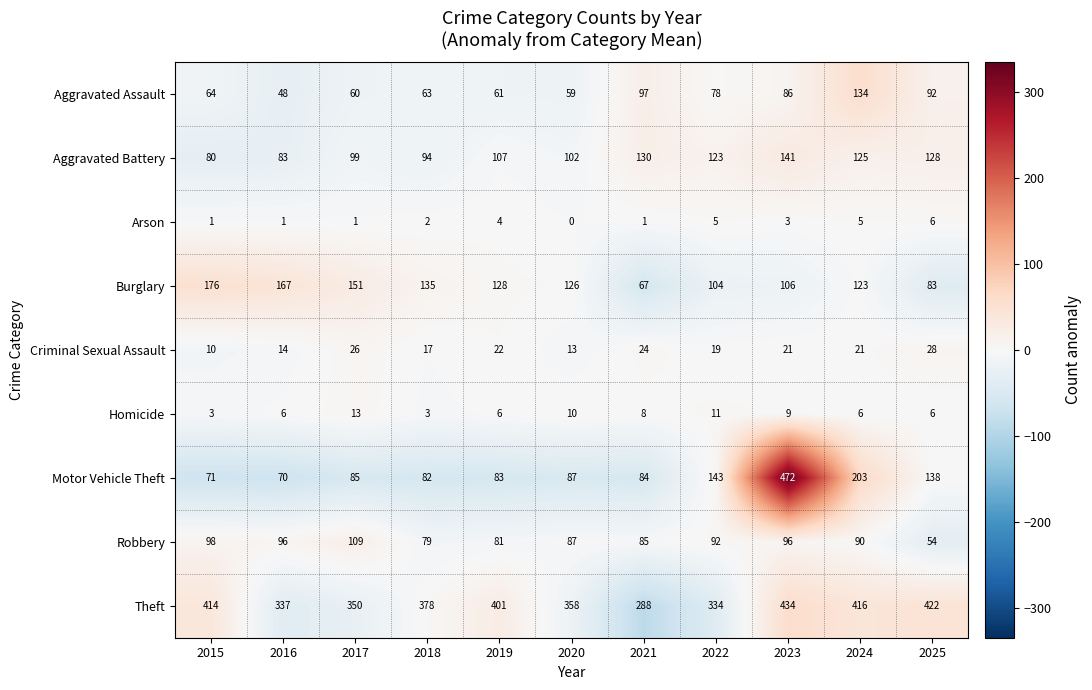

What is the average value of the Arson series?

3